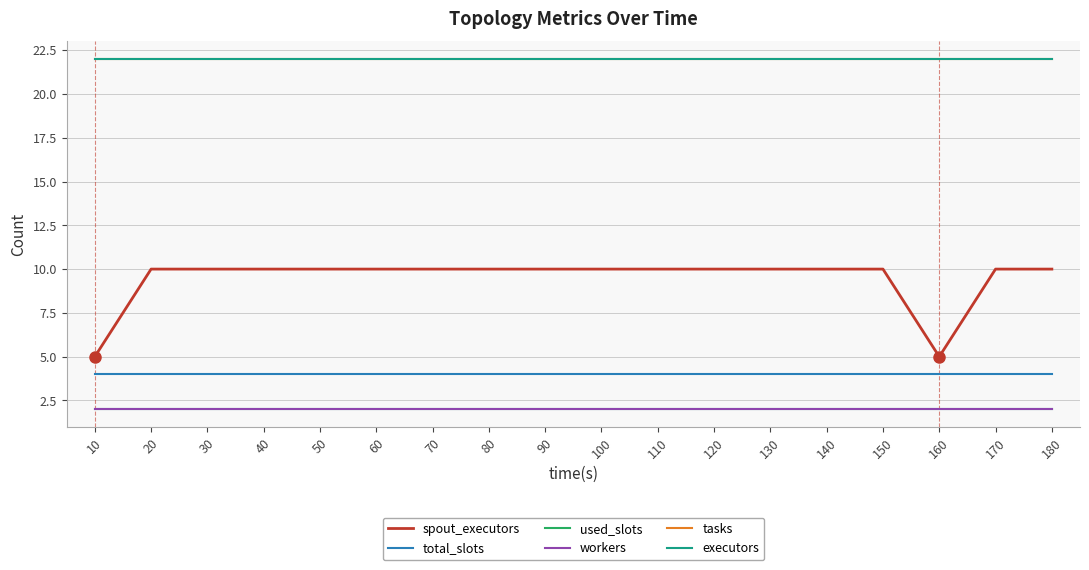

True or false: workers and total_slots cross at least once.

False